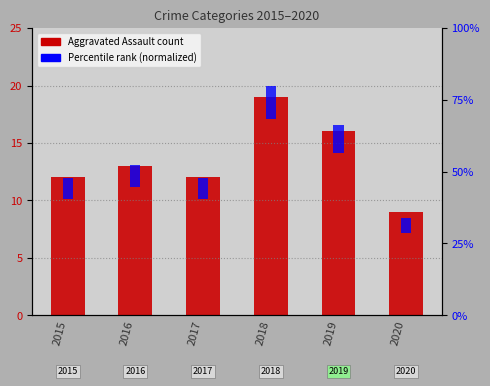

True or false: the data shows 12 at 2015.

True